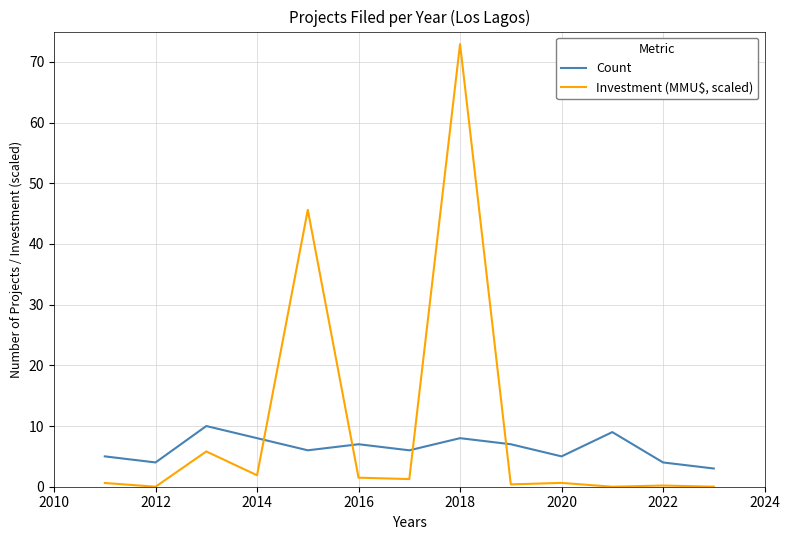

List the series in order of their overall mean, highest first.

Investment (MMU$, scaled), Count